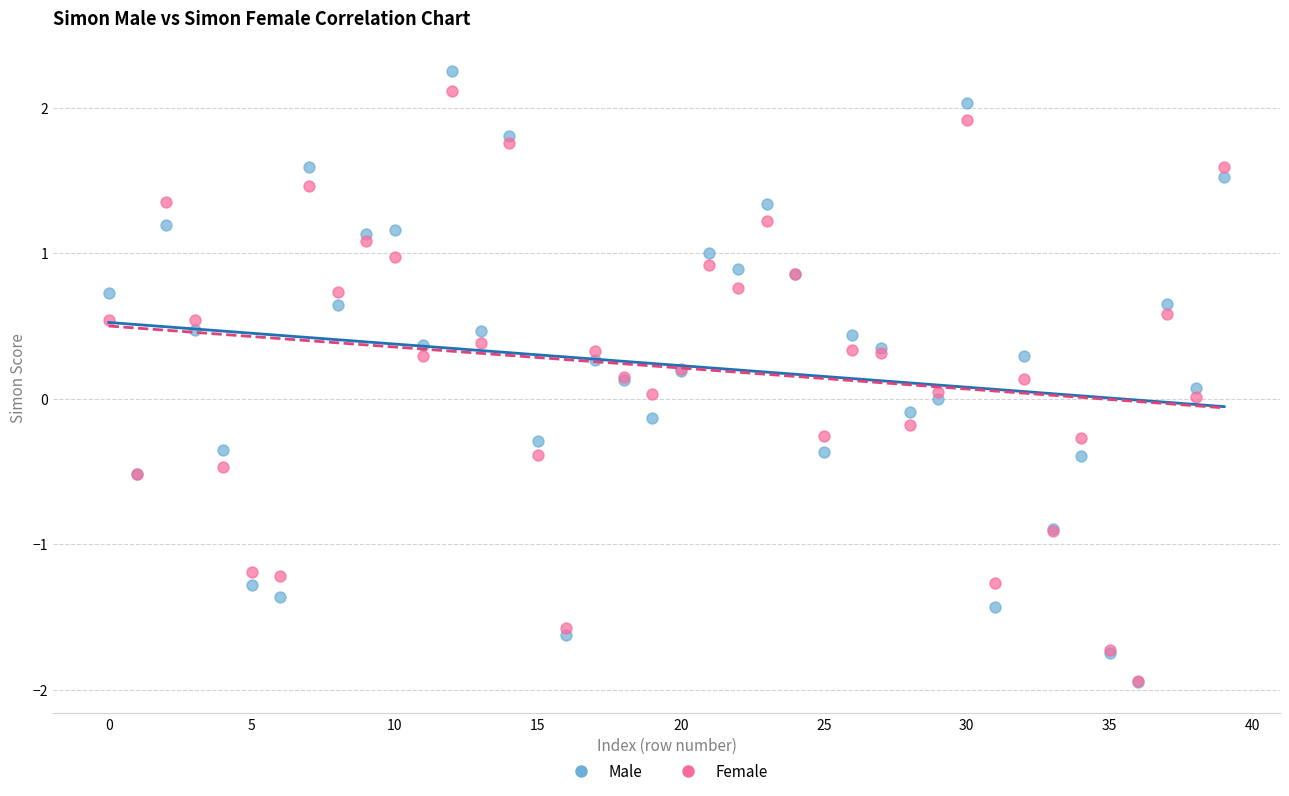

What are all the series names shown in the legend?

Male, Female